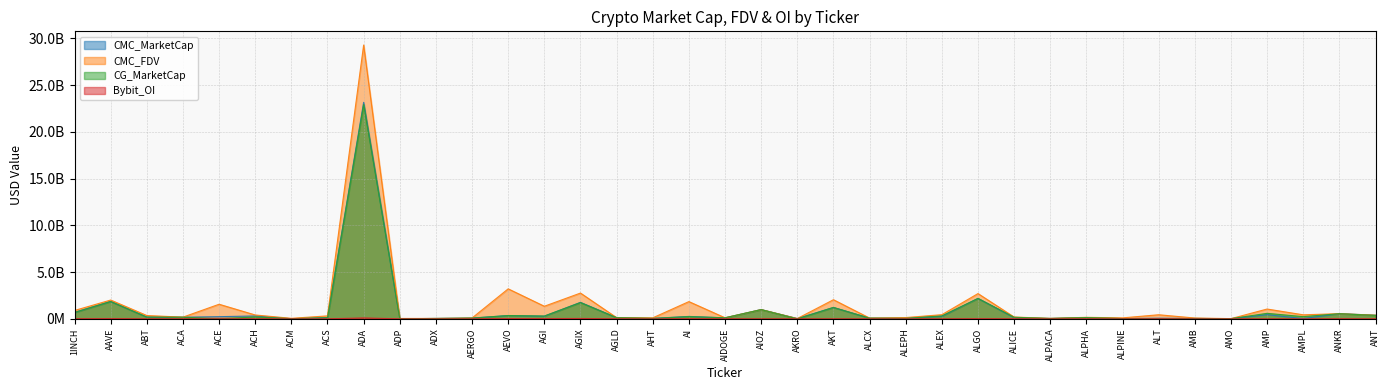

Which category has the lowest value in the Bybit_OI series?

ABT